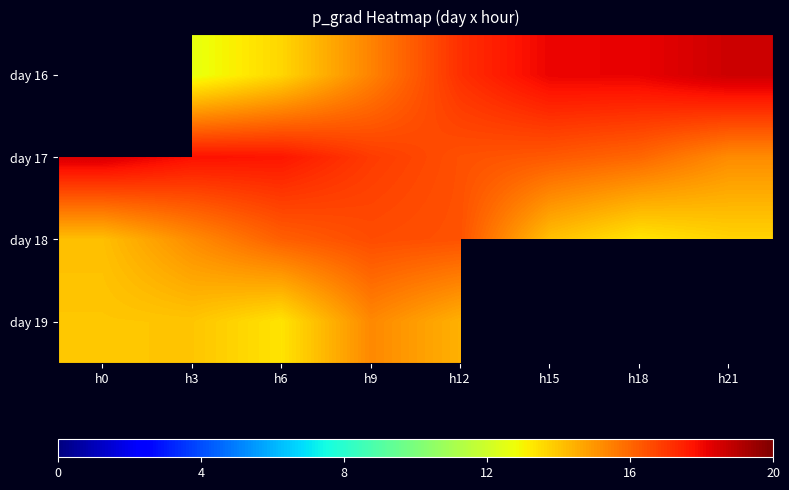

What is the difference between the day 16 values at h6 and h3?

1.0